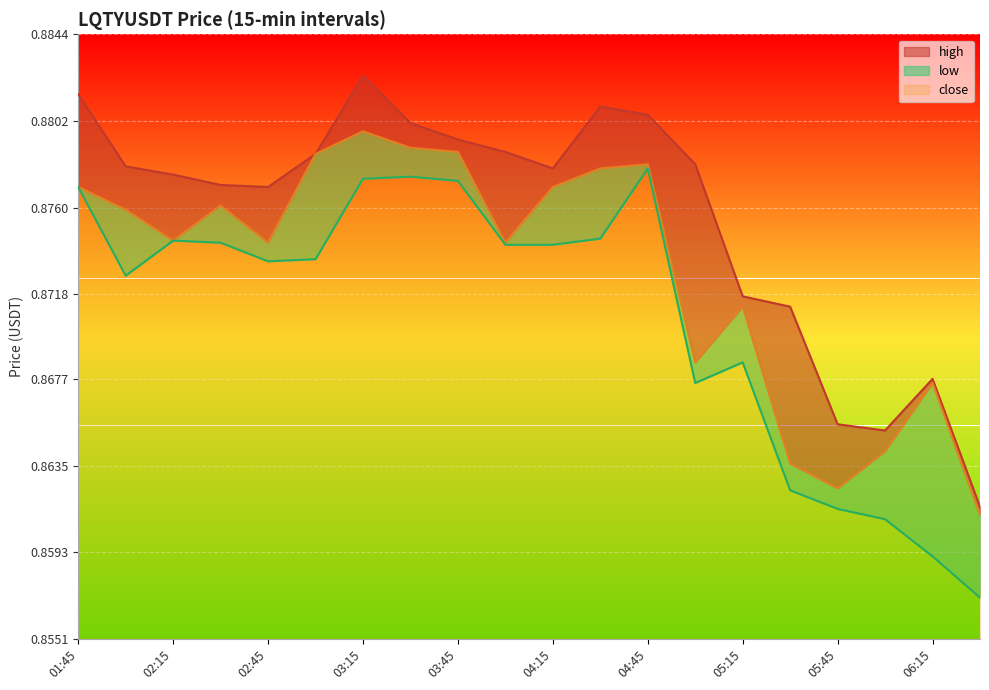

Which series has the widest spread of values?

high